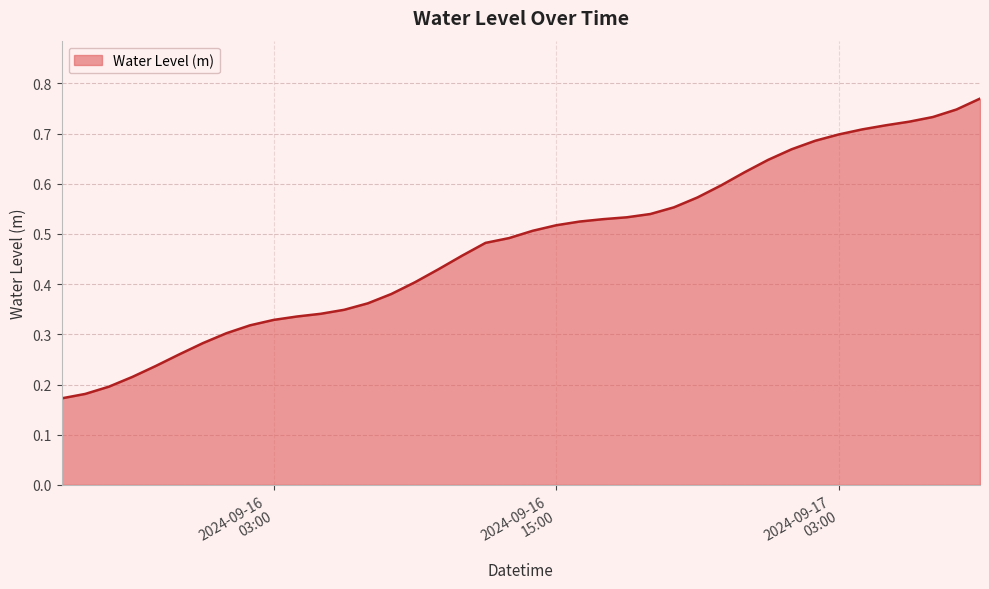

Count the values in the range 0 to 1.

40